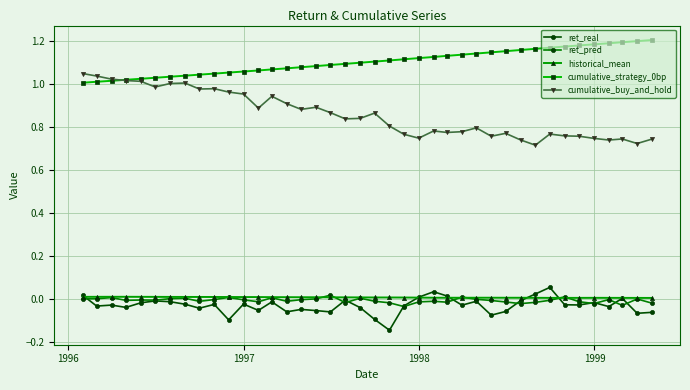

True or false: ret_pred and cumulative_buy_and_hold intersect in this chart.

False